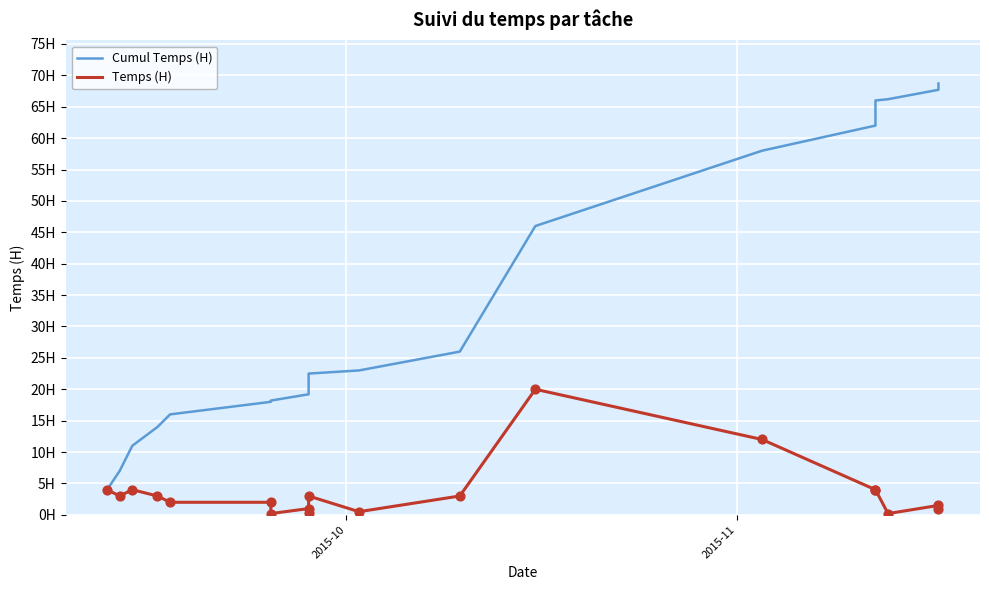

Which series reaches the maximum Y coordinate?

Cumul Temps (H)